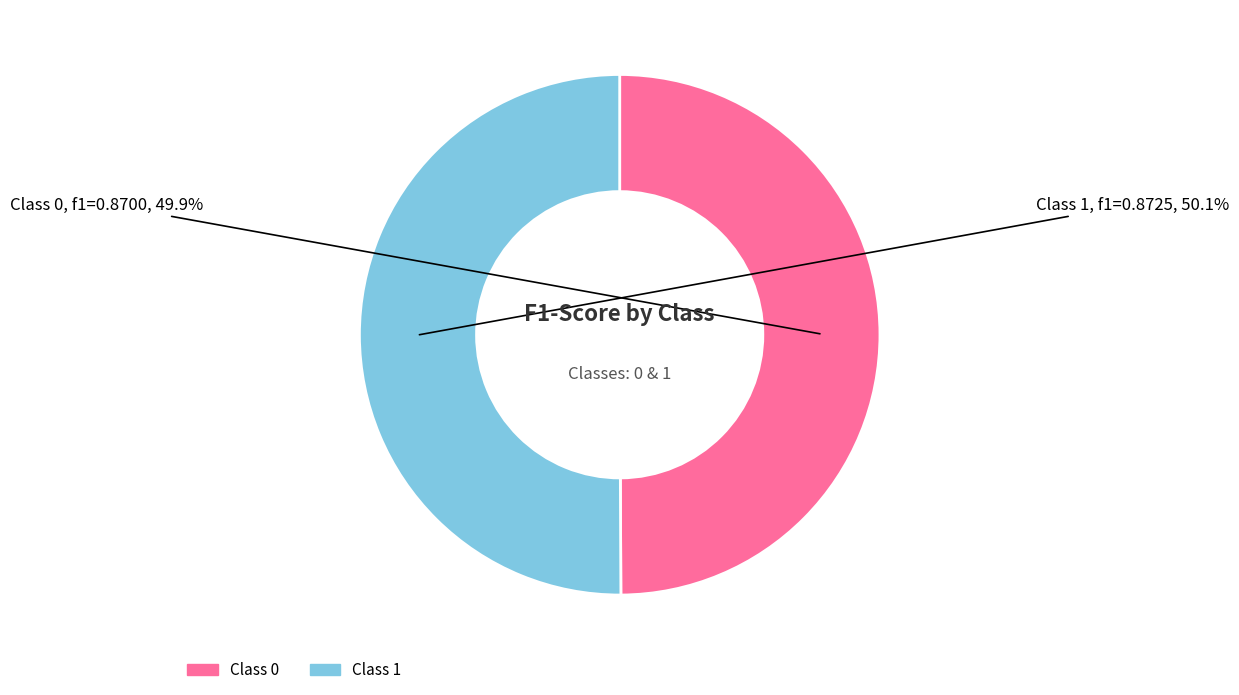

How many segments does this pie chart have?

2